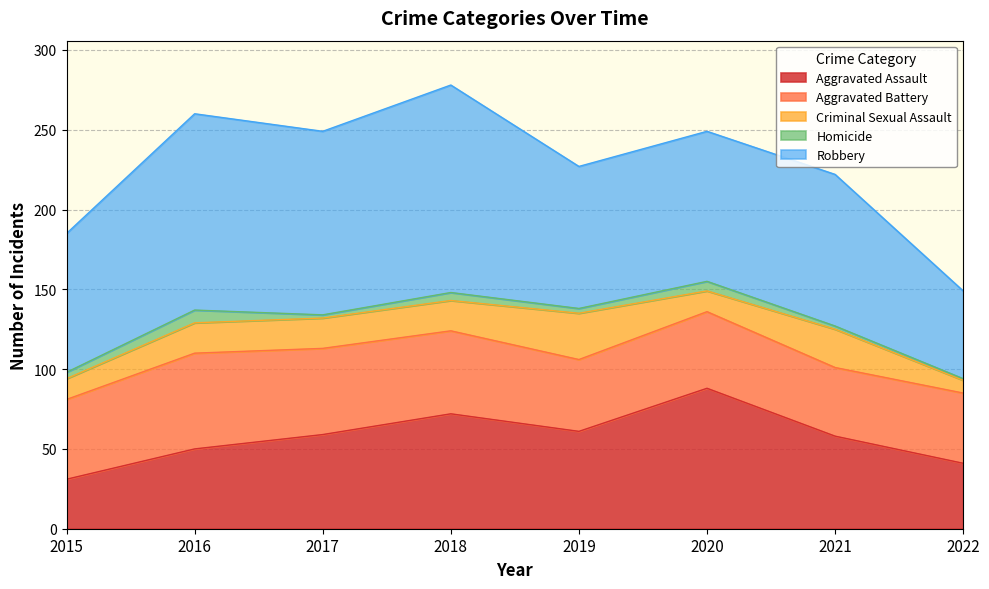

Does the chart display data point markers on the line(s)?

No